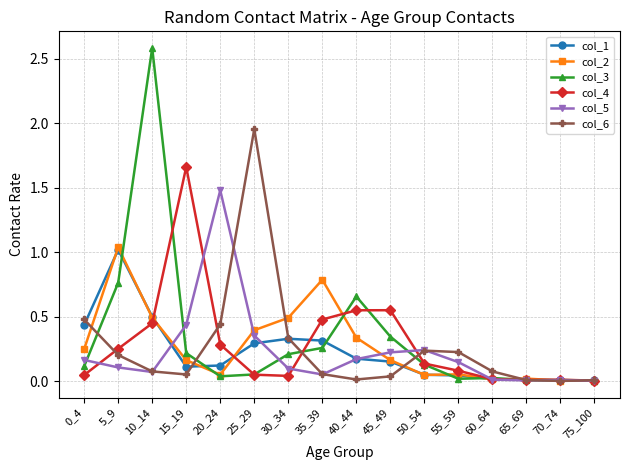

Which series has the largest range (max minus min)?

col_3